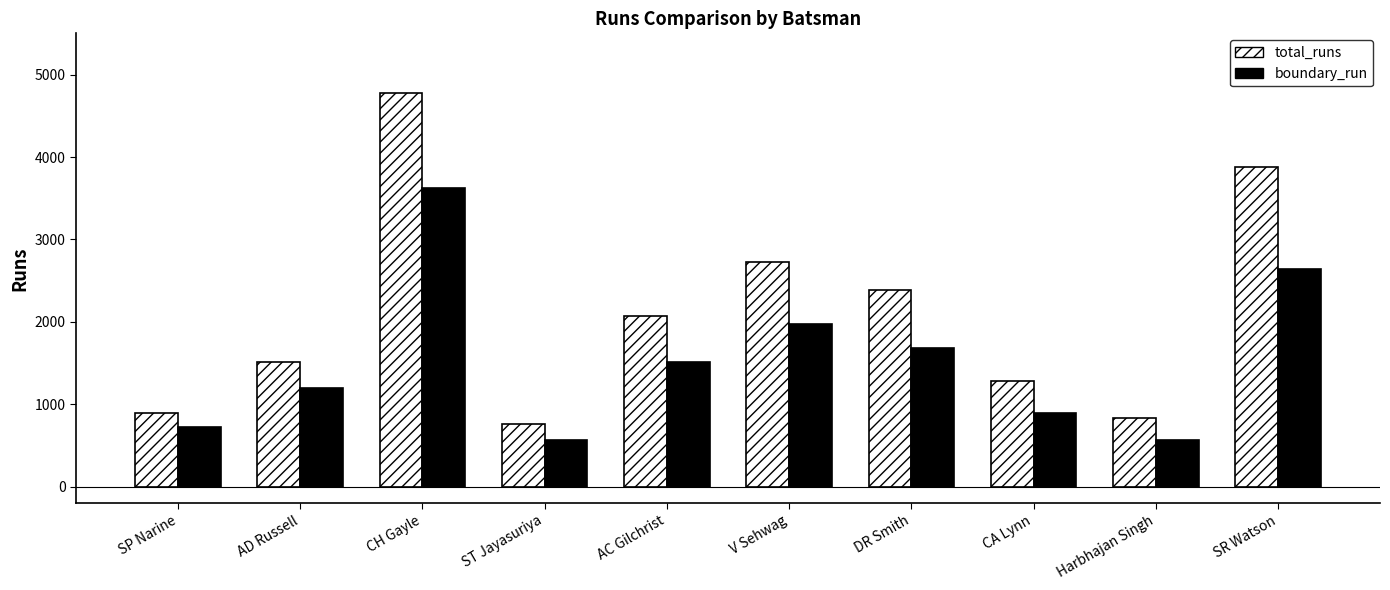

What position from the right is V Sehwag?

5